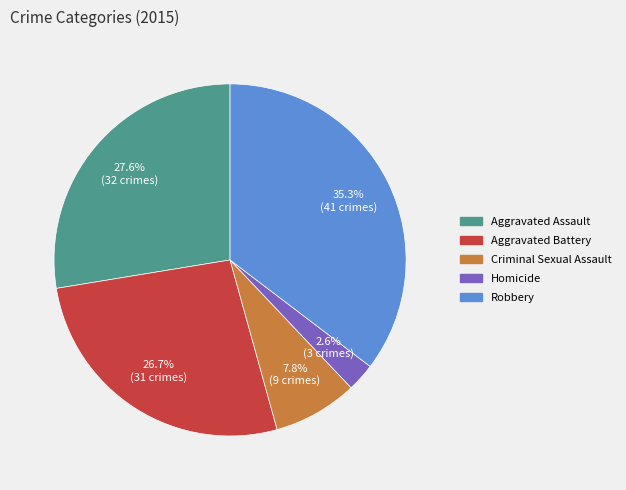

Which slice is the largest?

Robbery